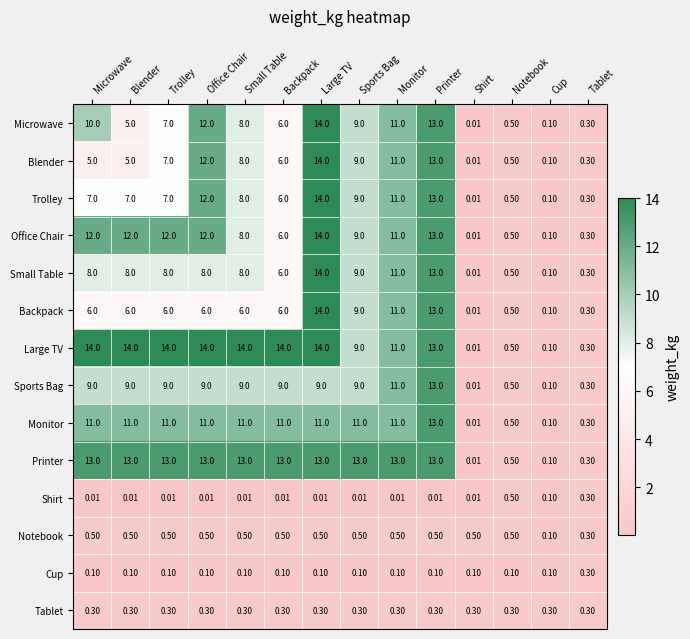

Which series has the largest total across all categories?

Large TV